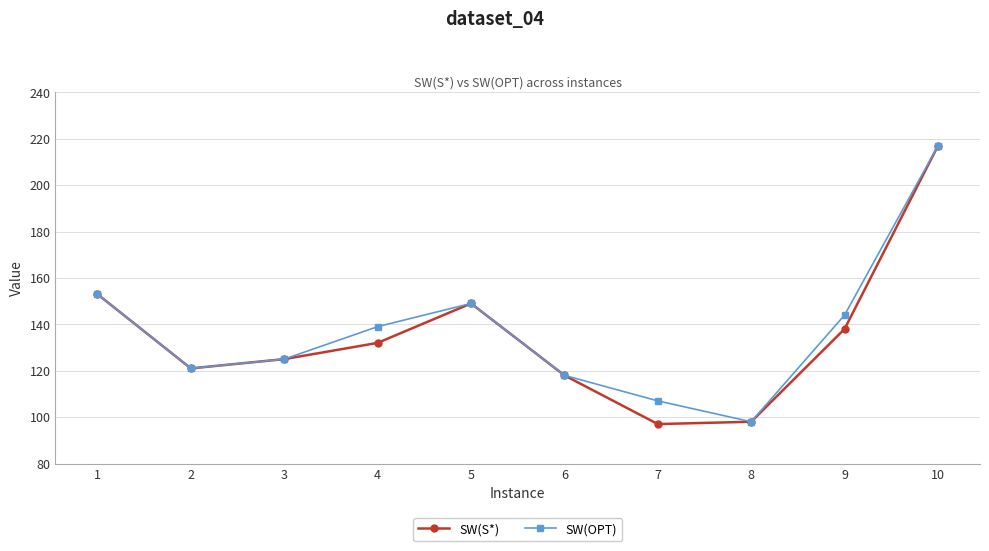

Reading left to right, transcribe all the data shown in this chart.

SW(S*): 153	121	125	132	149	118	97	98	138	217
SW(OPT): 153	121	125	139	149	118	107	98	144	217